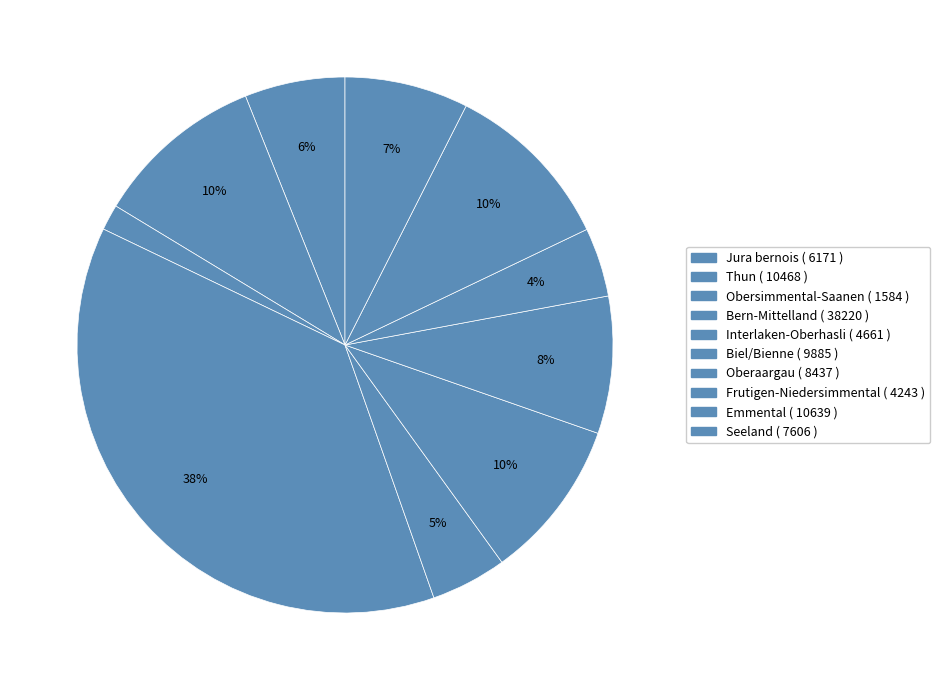

Which slice is the smallest?

Obersimmental-Saanen